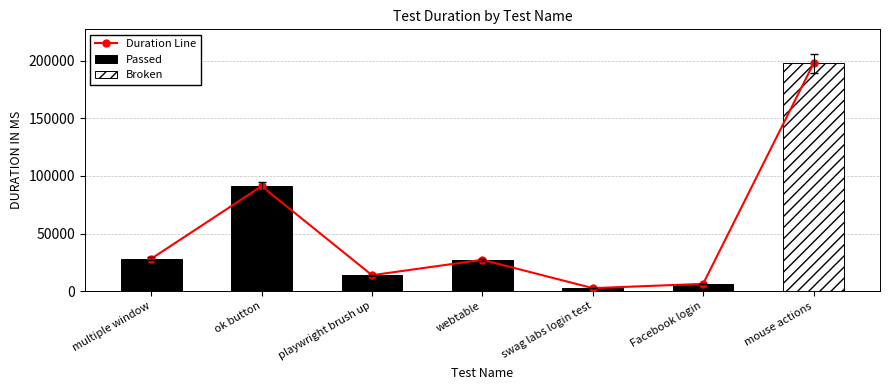

True or false: the data shows 53060 at ok button.

False